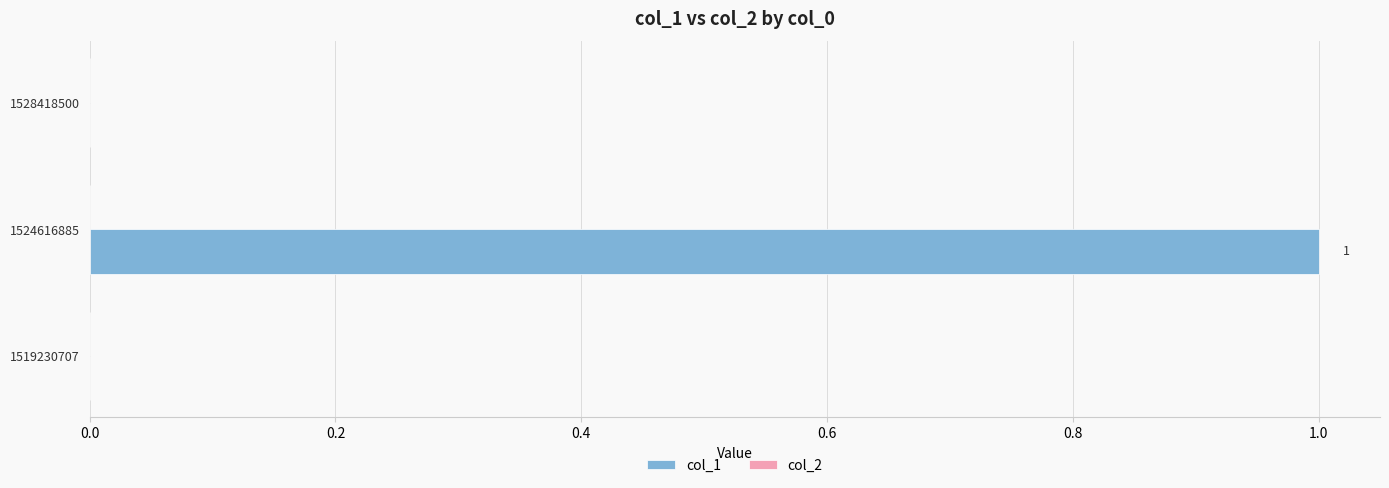

True or false: the data shows -1 at 1519230707.

False